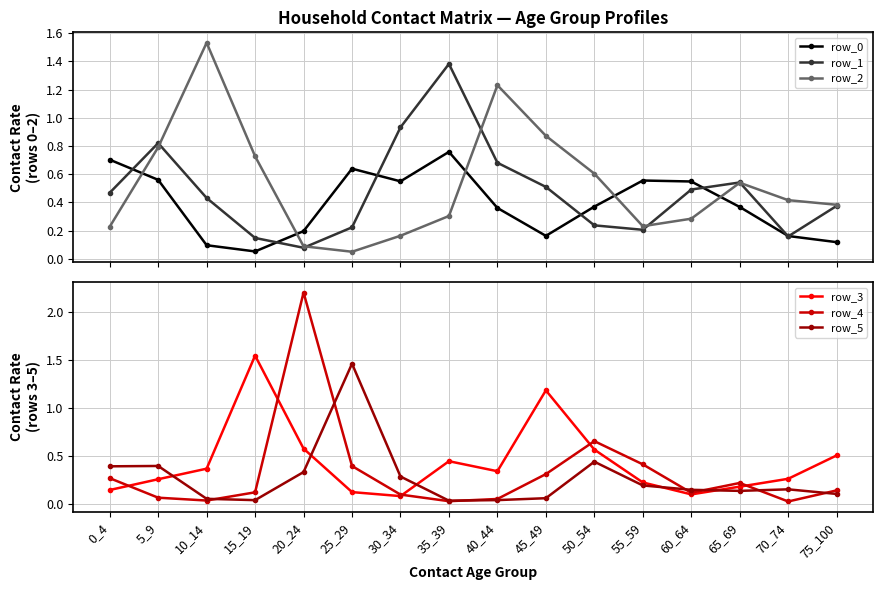

Which category has the lowest value in the row_5 series?

35_39